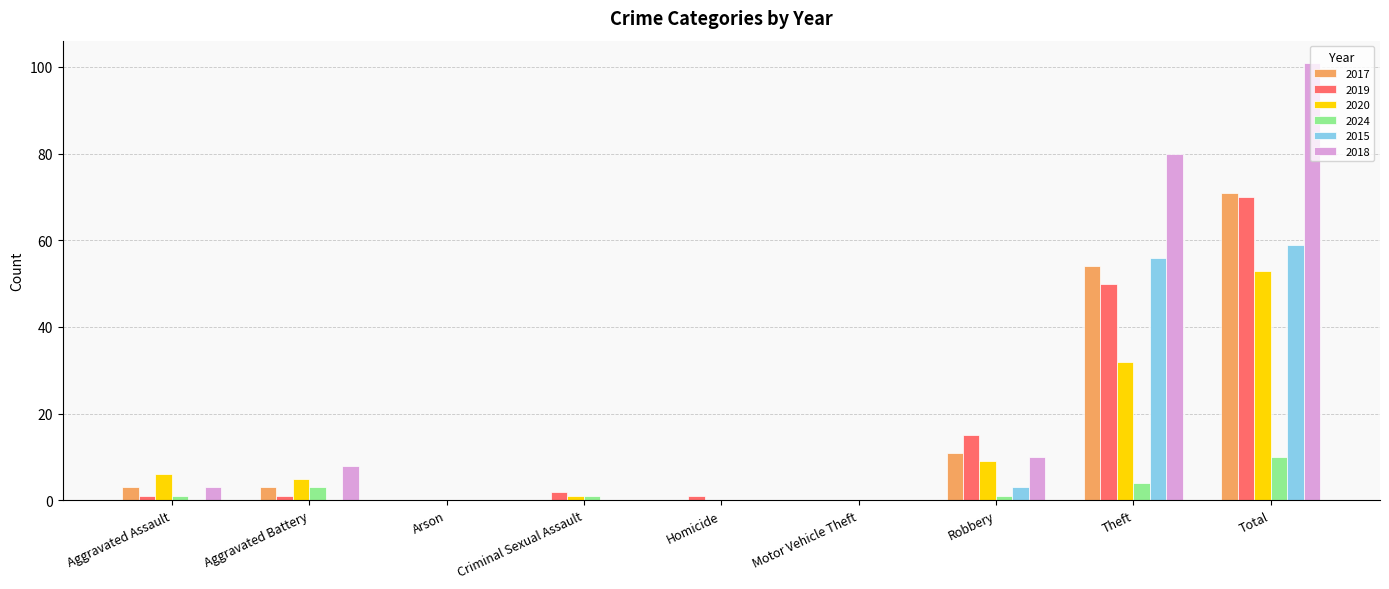

What are all the series names shown in the legend?

2017, 2019, 2020, 2024, 2015, 2018